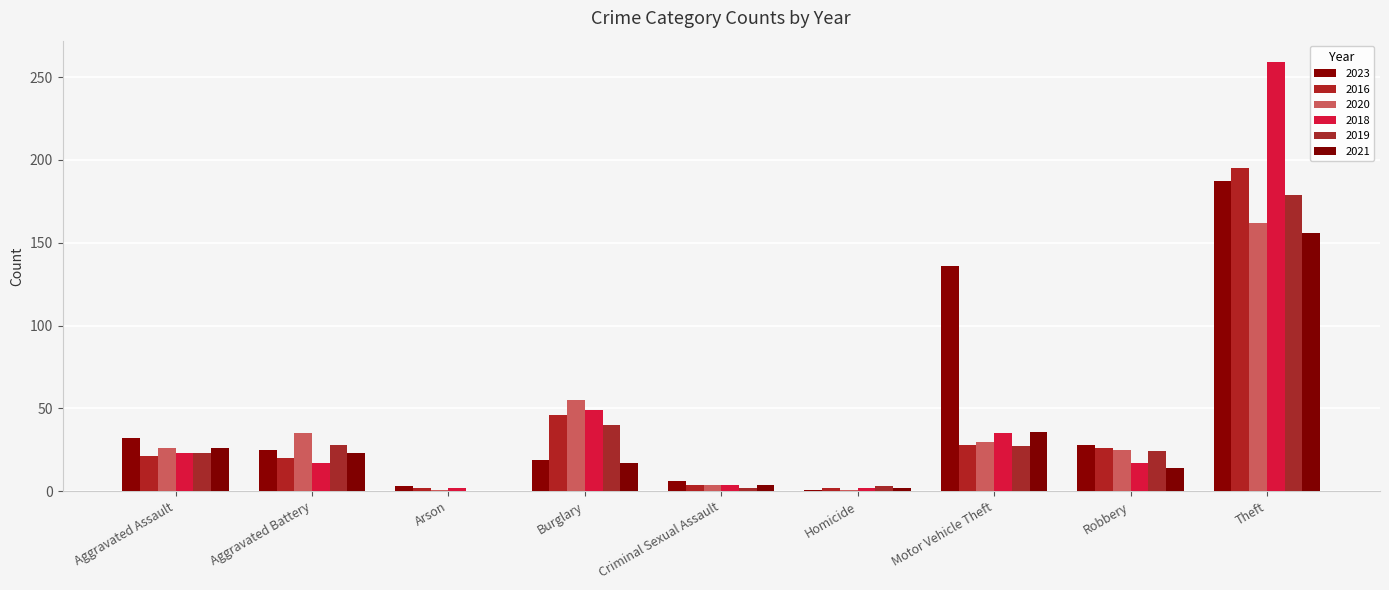

What is the average value of the 2019 series?

36